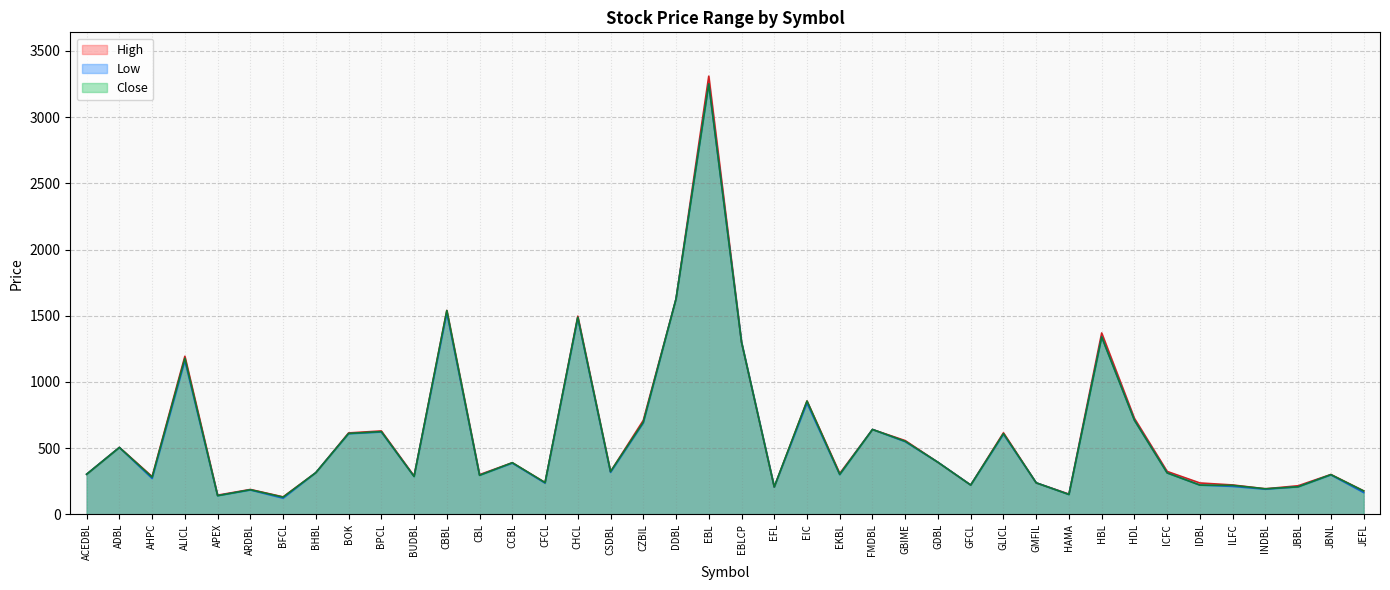

In Low, how many points are higher than both neighbors (excluding endpoints)?

13